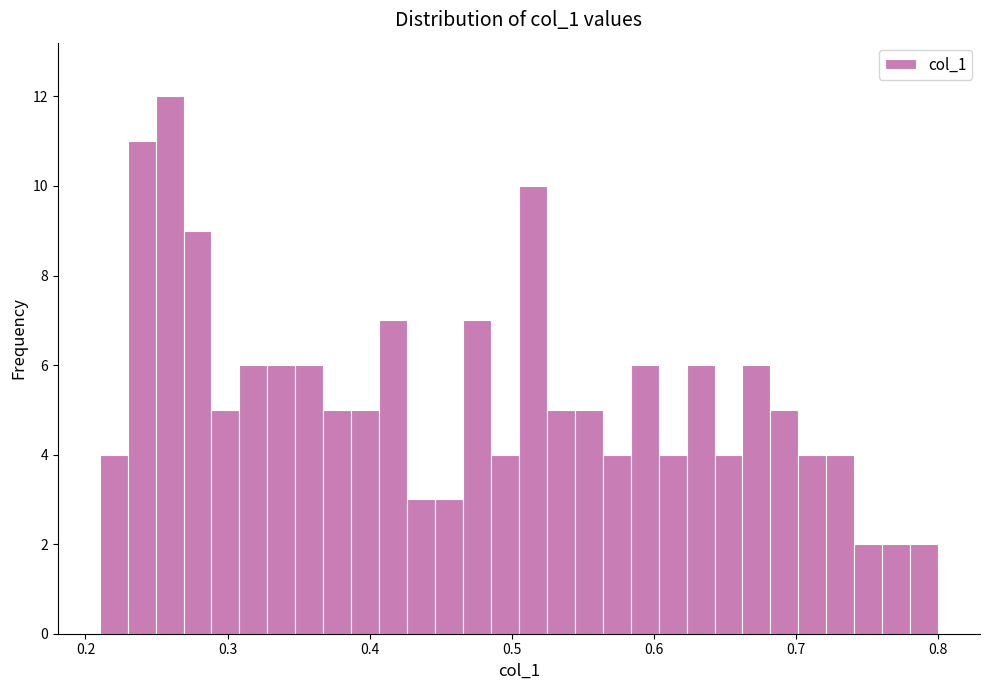

Around what value on the x-axis is the tallest bar? Give the approximate position of its centre, as read against the axis.

0.26